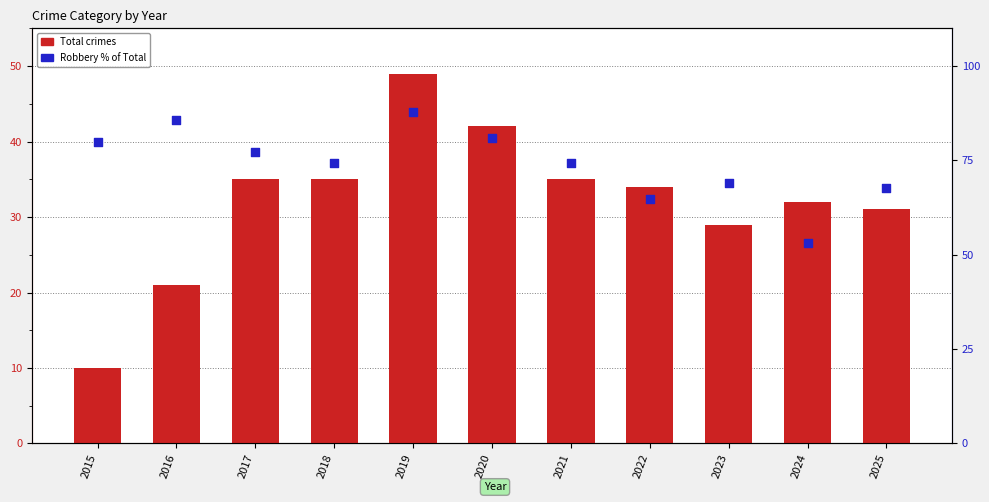

Is the value of Robbery % of Total at 2016 greater than the value of Total crimes at 2021?

Yes